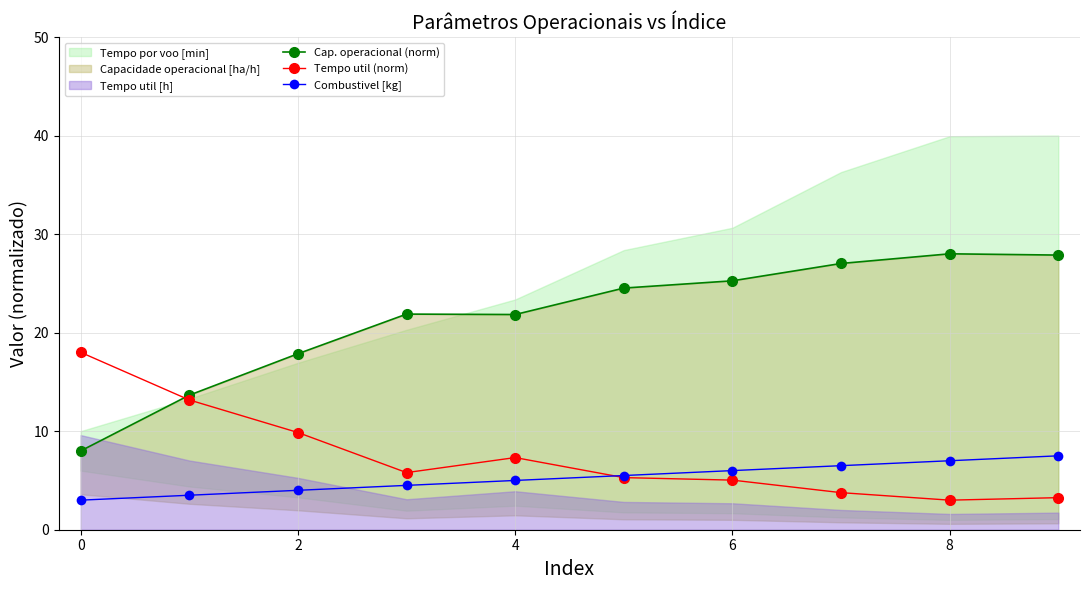

What is the average value of the Tempo util (norm) series?

7.4